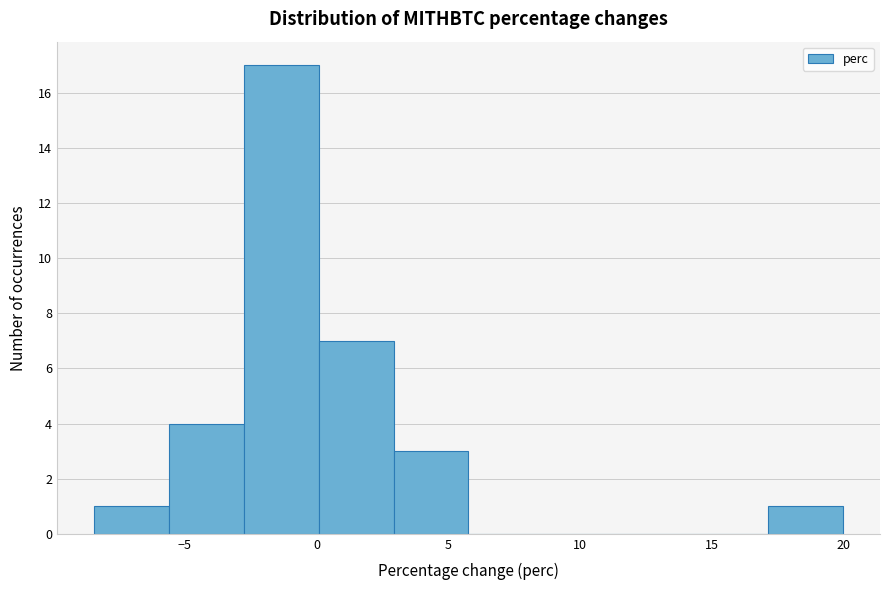

Reading left to right, transcribe this chart: for each bar, give the range it covers on the x-axis and its height. Neither the bar edges nor the heights are printed on the chart, so give them approximately, as read against the axes.

-8.5 to -5.5: 1
-5.5 to -2.5: 4
-2.5 to 0.0: 17
0.0 to 3.0: 7
3.0 to 6.0: 3
6.0 to 8.5: 0
8.5 to 11.5: 0
11.5 to 14.5: 0
14.5 to 17.0: 0
17.0 to 20.0: 1